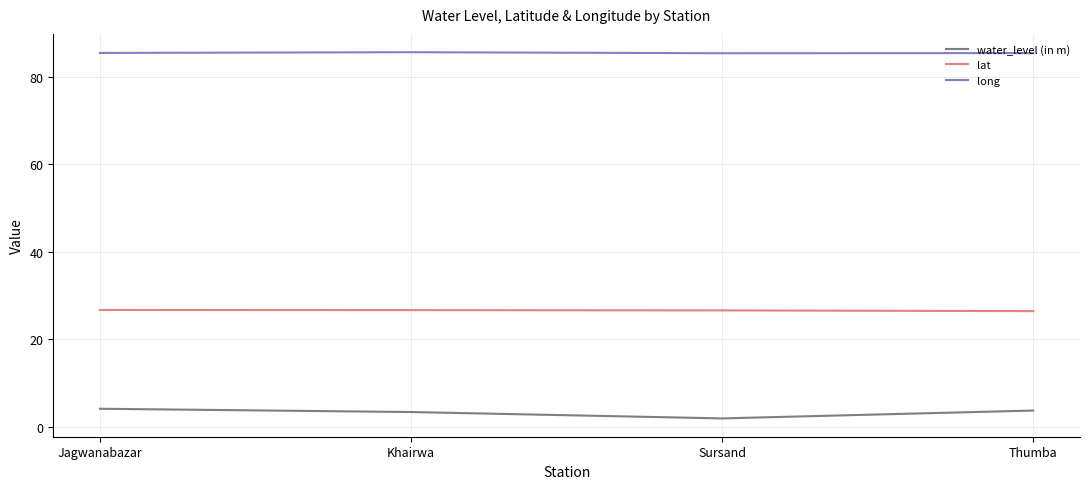

What is the difference between the water_level (in m) values at Thumba and Sursand?

1.8